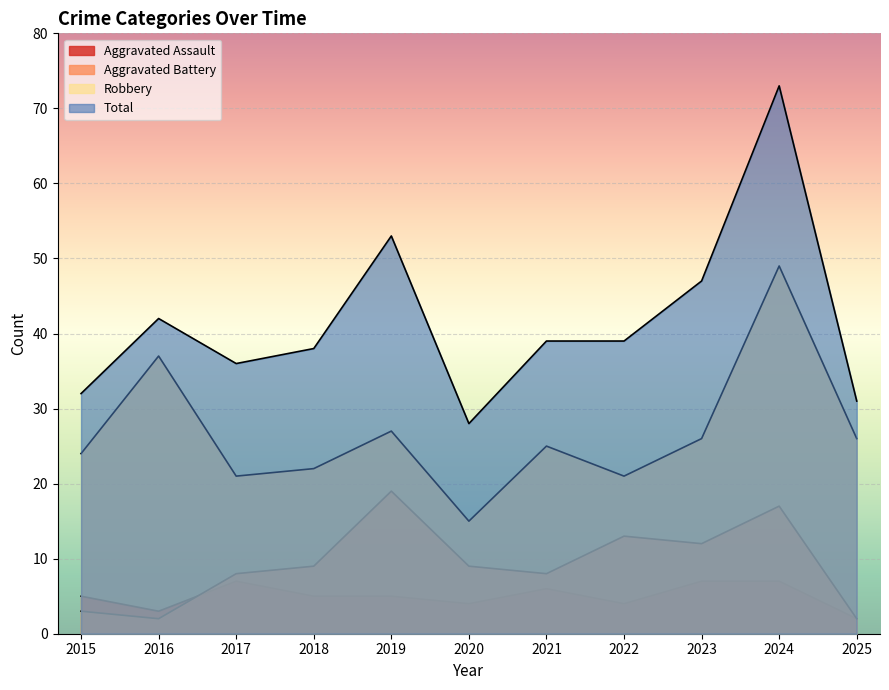

At which category is the sum across all series the highest?

2024